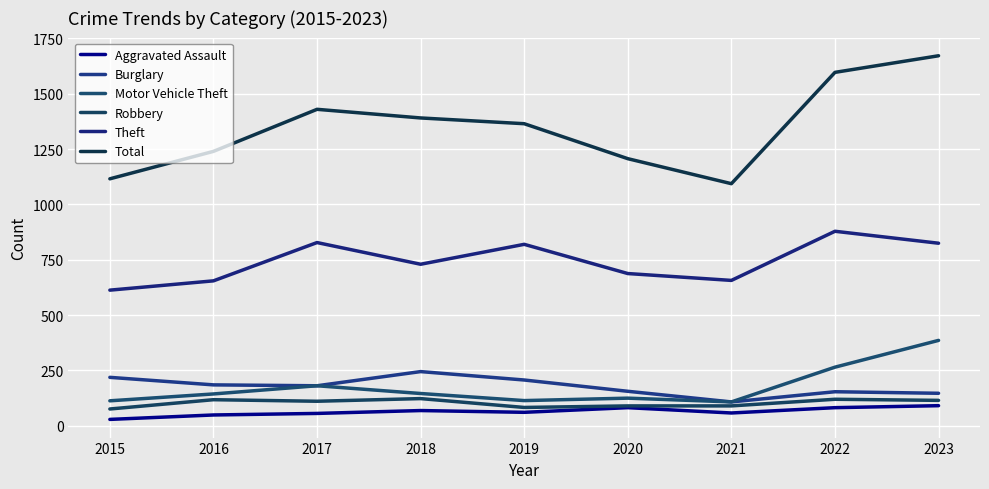

Which series has the largest total across all categories?

Total